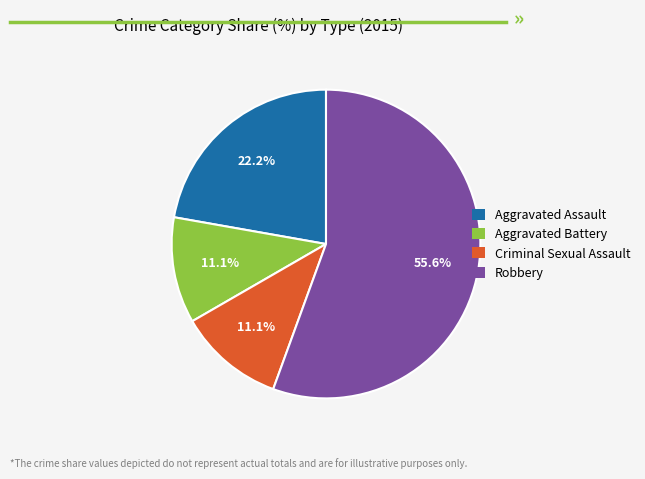

True or false: Criminal Sexual Assault accounts for 11% of the total.

True